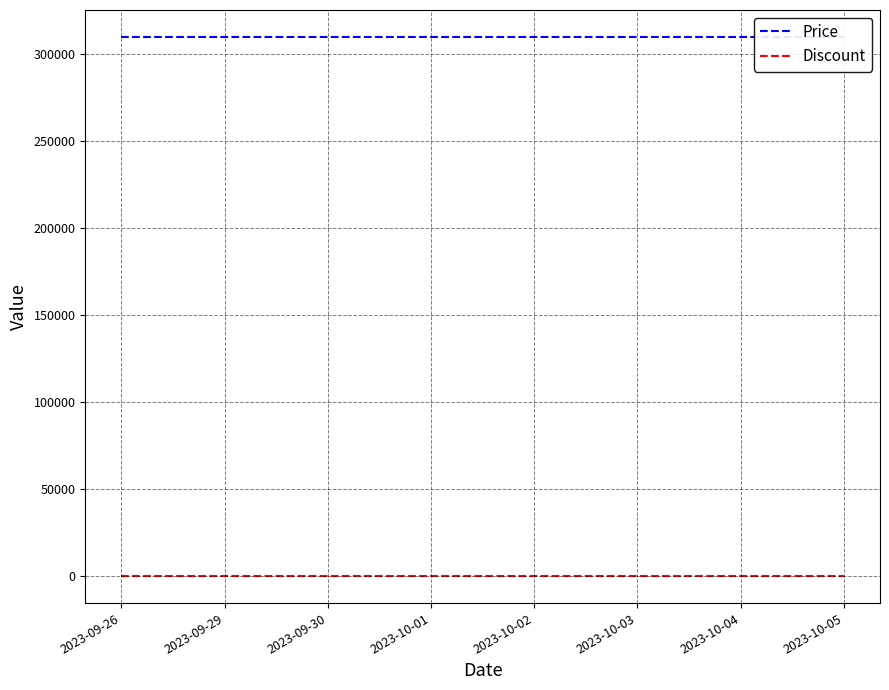

What is the spread (max minus min) of values at 2023-09-26?

310000